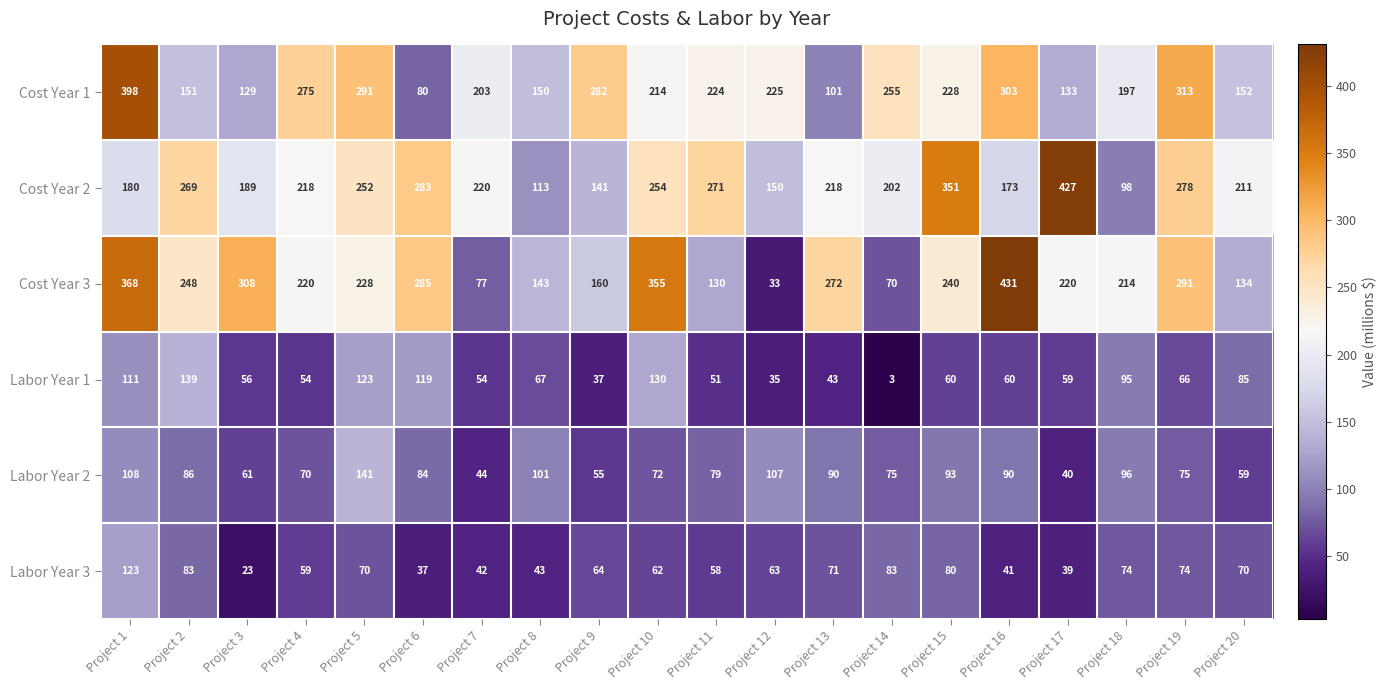

What is the spread (max minus min) of values at Project 3?

285